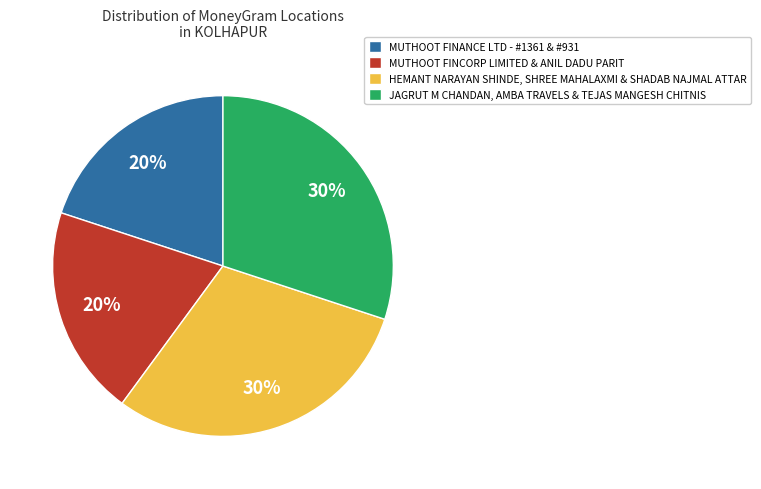

How many segments does this pie chart have?

4